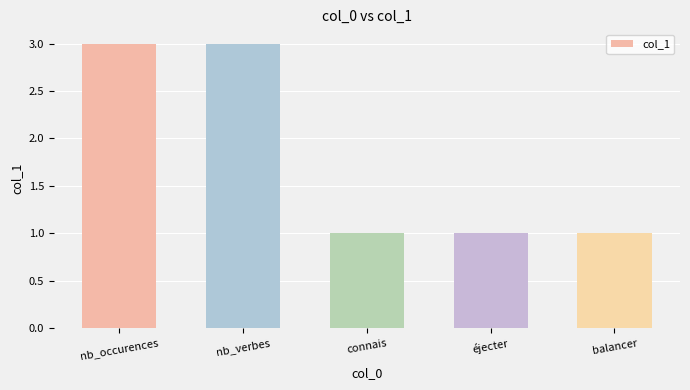

What is the label of the 4th bar from the left?

éjecter